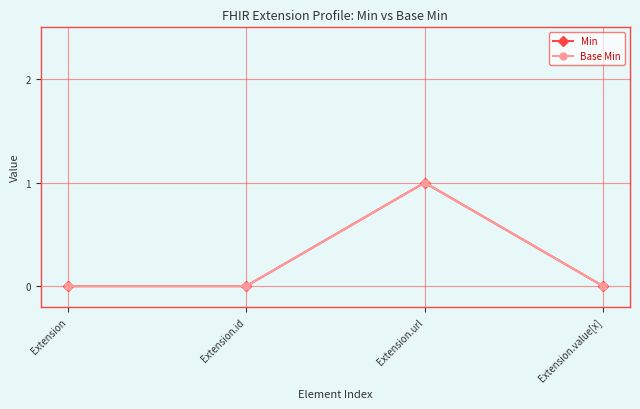

What is the difference between the maximum and minimum values in the Base Min series?

1